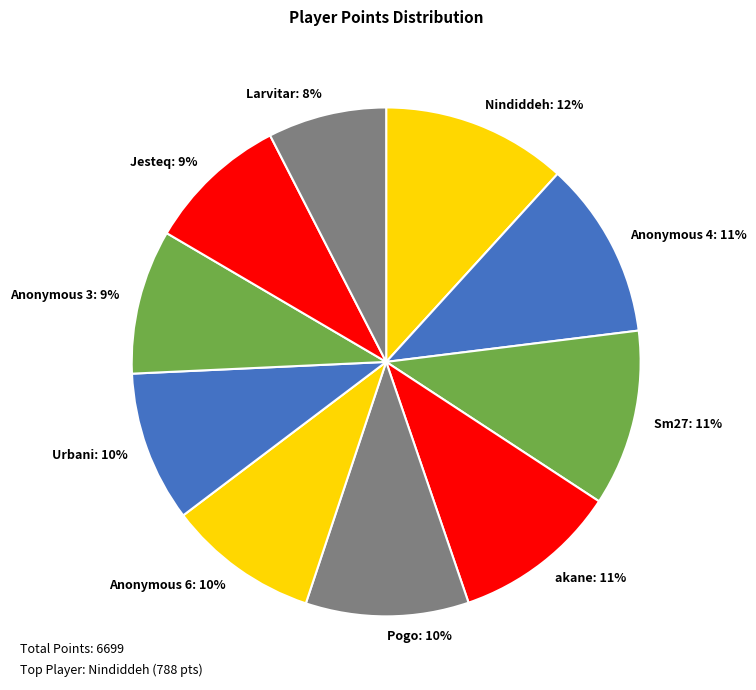

Which slice is the smallest?

Larvitar